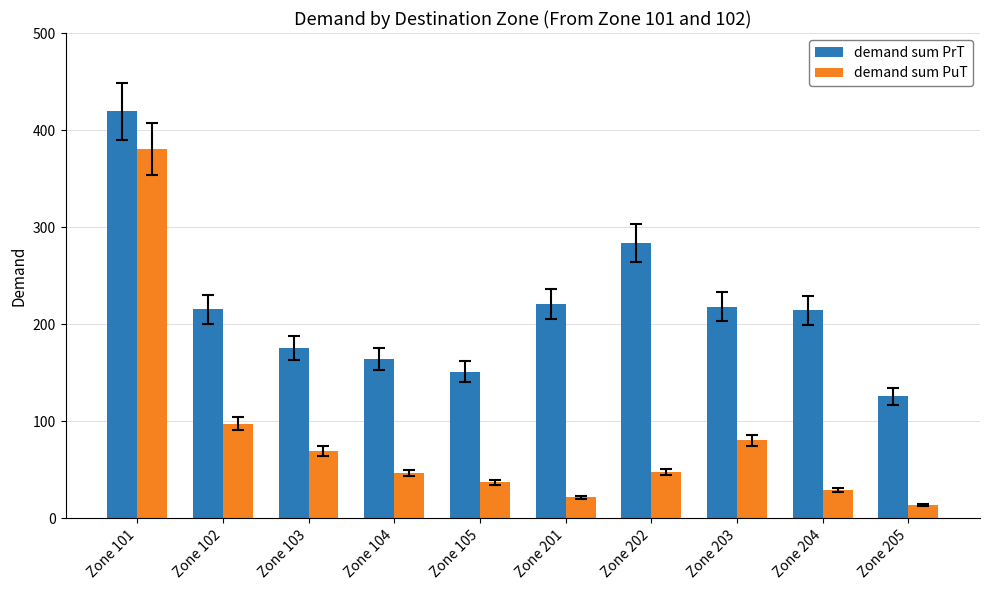

What is the difference between the highest and lowest values at Zone 205?

112.2